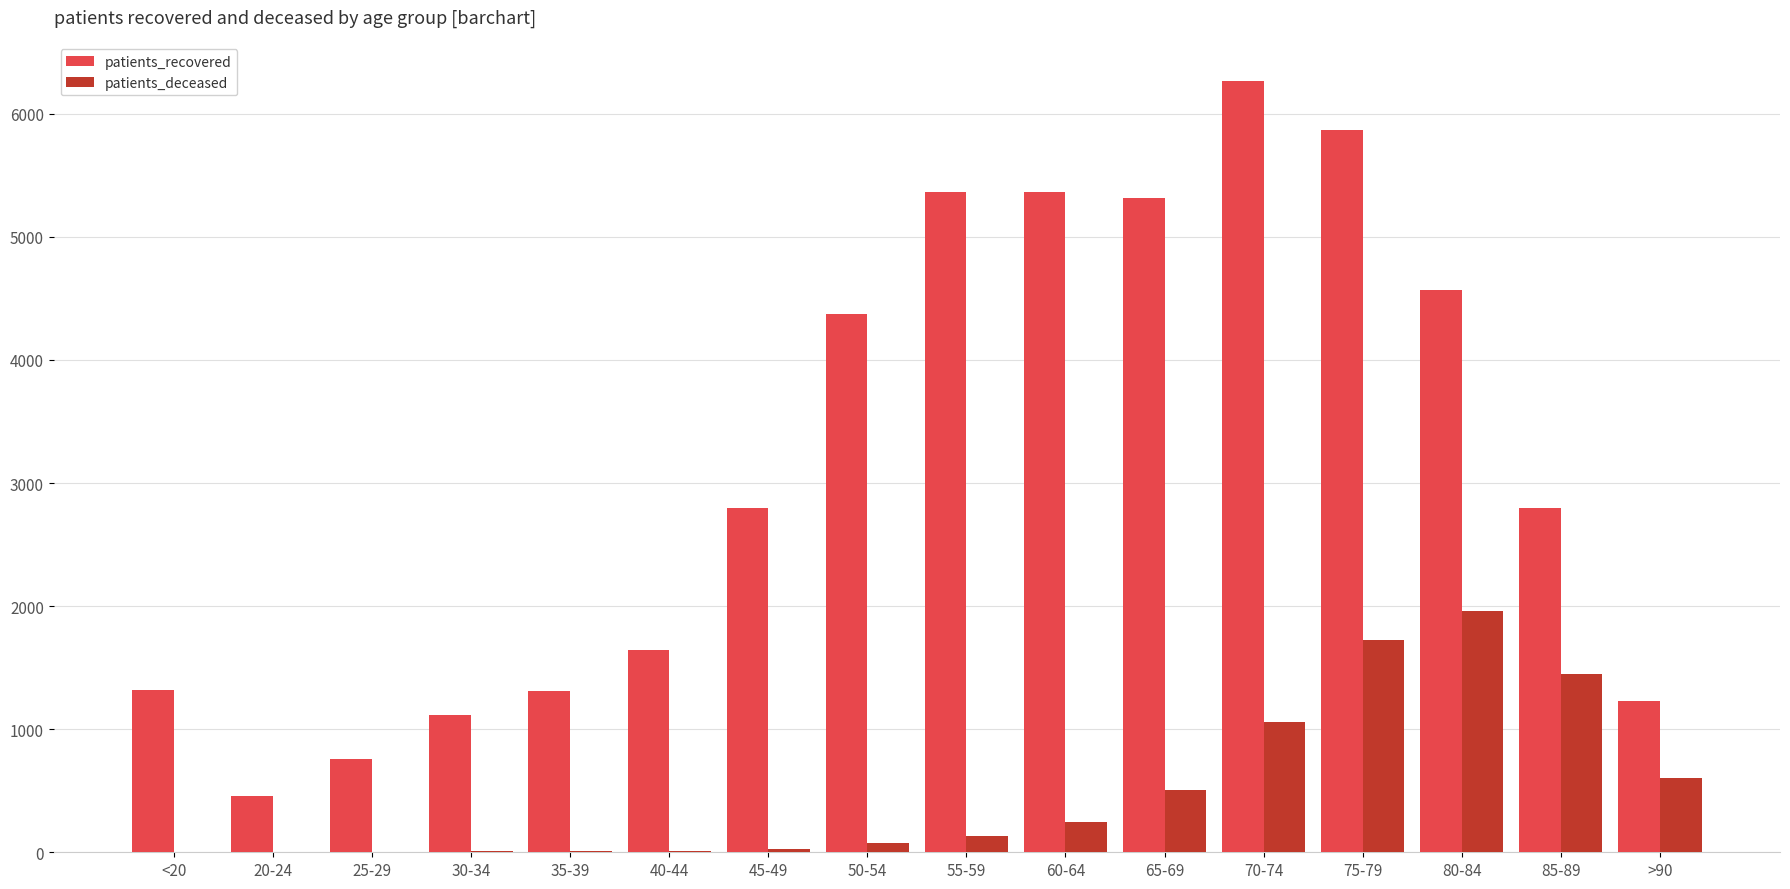

Is the value of patients_recovered at 35-39 greater than the value of patients_deceased at 20-24?

Yes